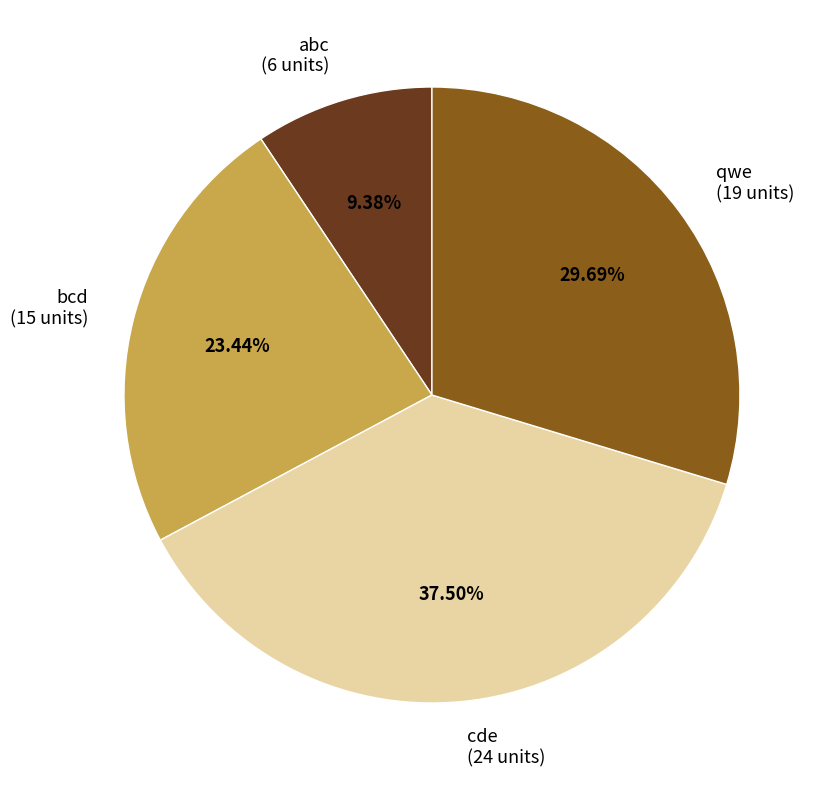

Is cde the majority of the pie?

No